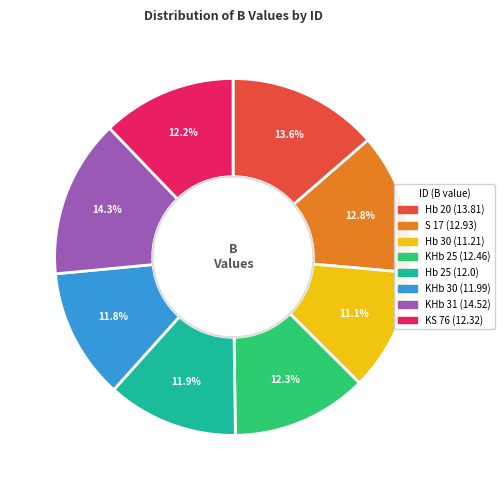

To the nearest percent, what is the average slice percentage?

12%